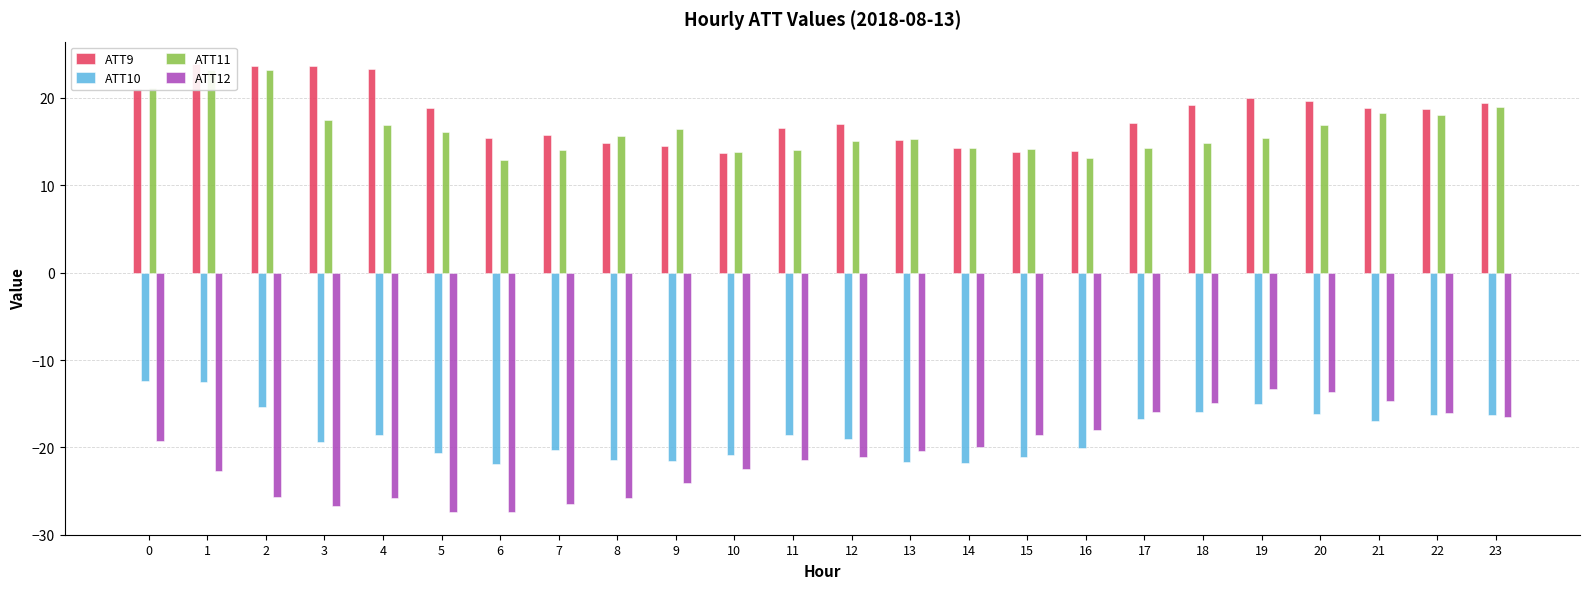

How many data points in ATT10 are above -18?

10